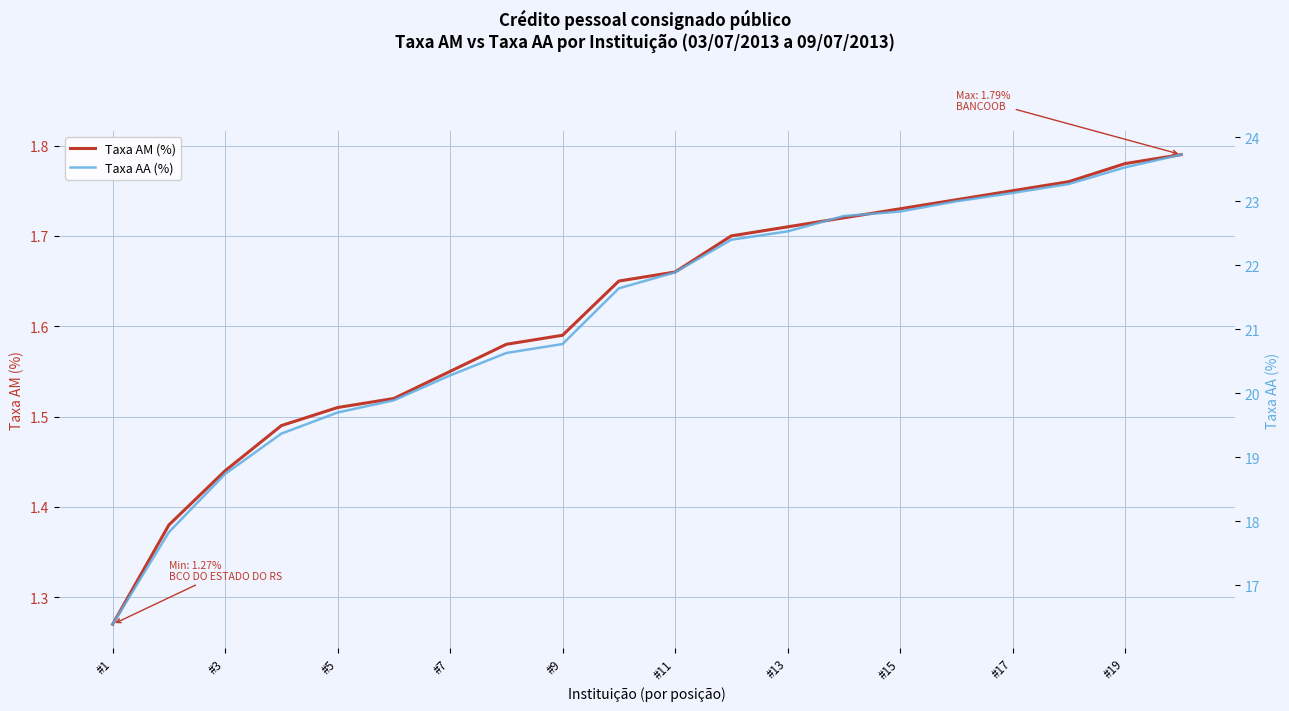

Where is Taxa AM (%) nearest to the value 1?

#1